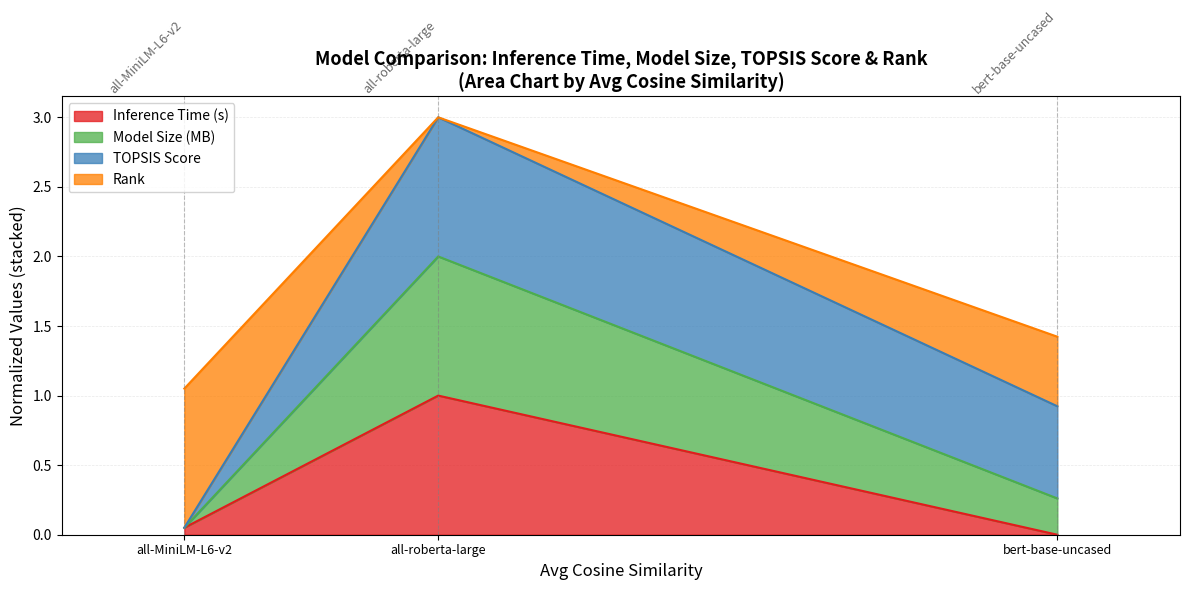

At which category does the chart reach its peak across all series?

all-roberta-large